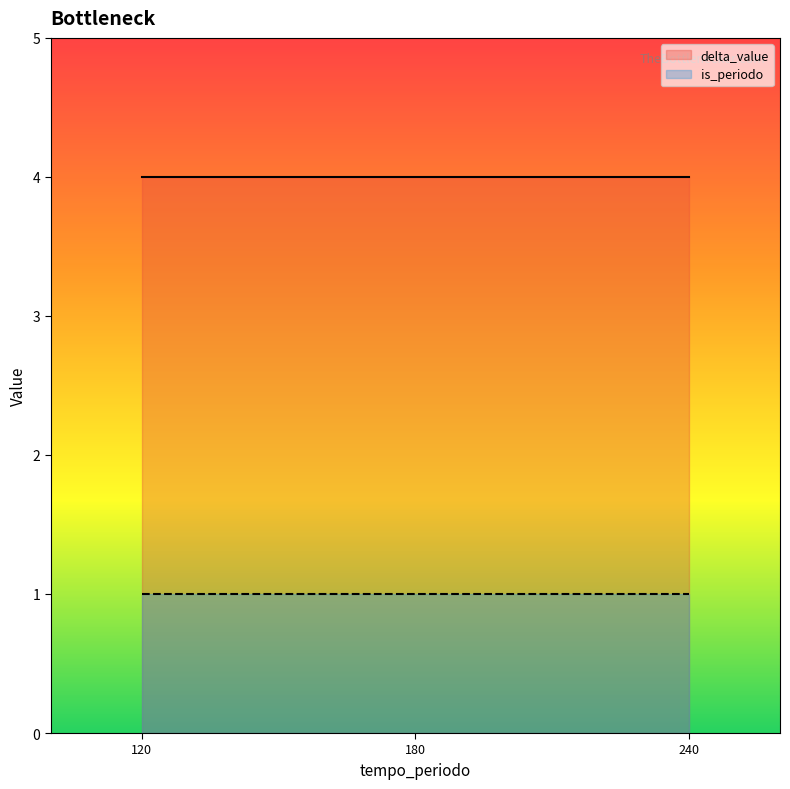

Rank the series by their maximum value, from lowest to highest.

is_periodo, delta_value